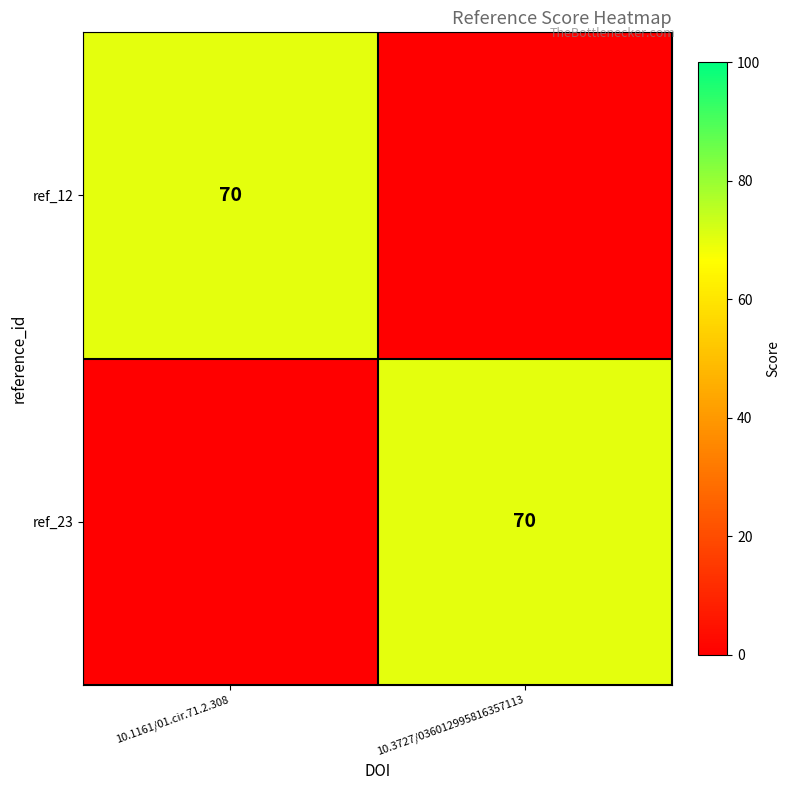

True or false: ref_12 has a value of 123 at 10.1161/01.cir.71.2.308.

False